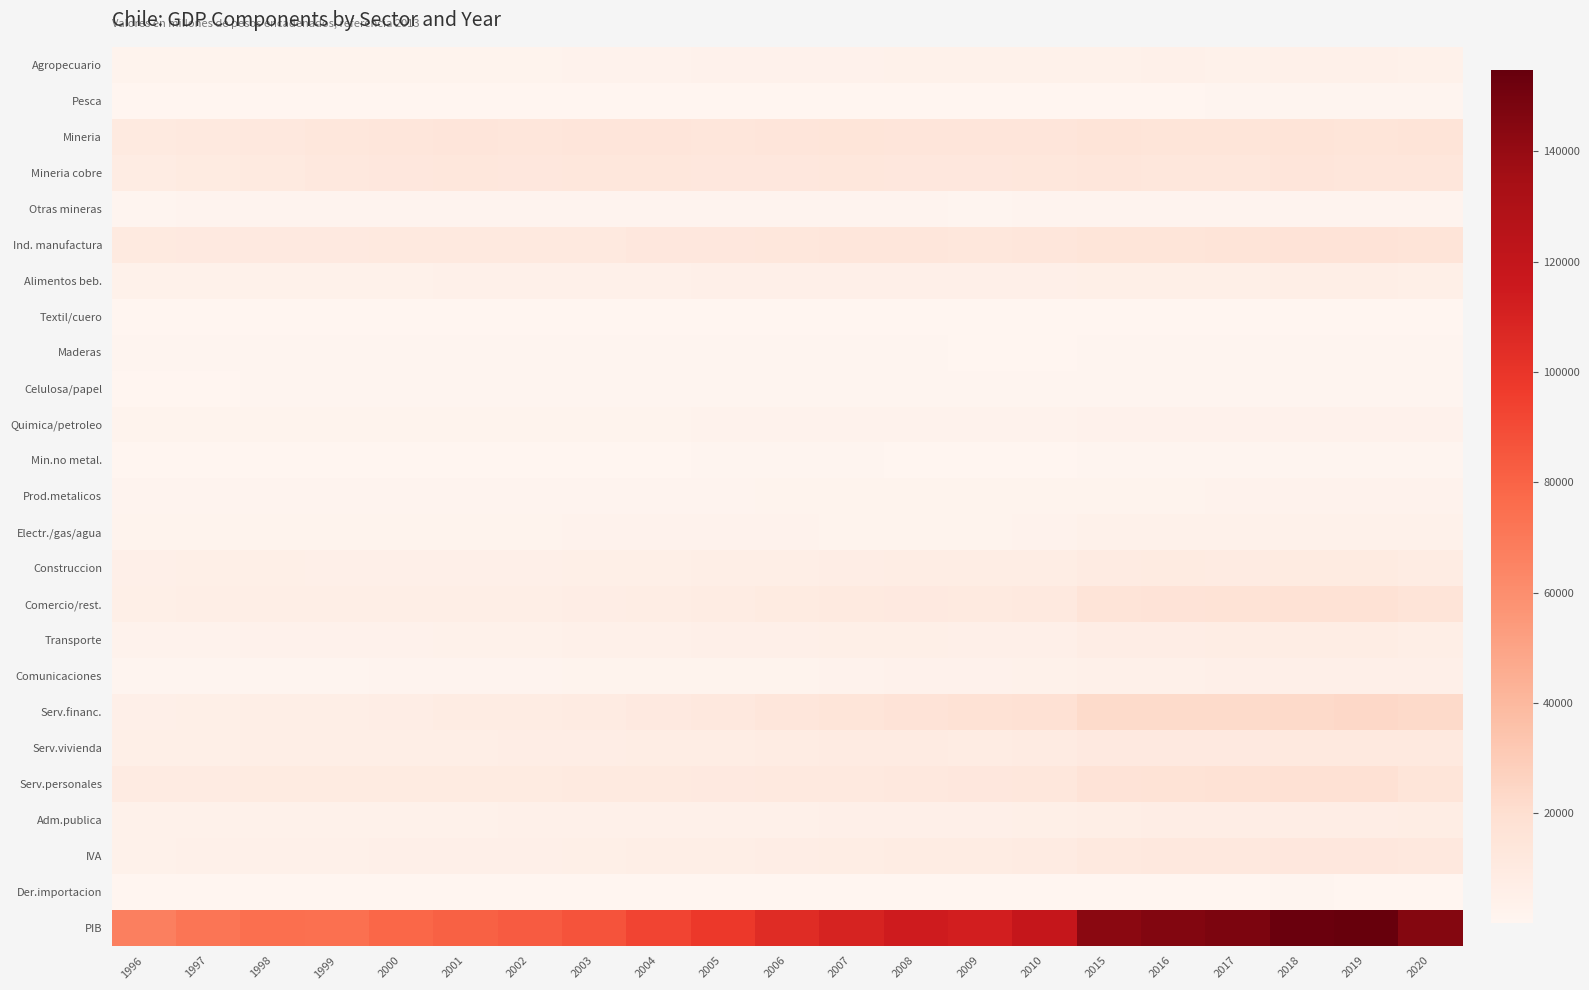

Reading left to right, list all the values displayed in this chart.

Agropecuario: 1996=2013	1997=2061	1998=2216	1999=2152	2000=2303	2001=2389	2002=2463	2003=2567	2004=2866	2005=3292	2006=3660	2007=3765	2008=3992	2009=3821	2010=3871	2015=4257	2016=4411	2017=4368	2018=4451	2019=4387	2020=4318
Pesca: 1996=346	1997=390	1998=366	1999=380	2000=408	2001=439	2002=483	2003=437	2004=536	2005=543	2006=518	2007=509	2008=576	2009=512	2010=501	2015=705	2016=662	2017=828	2018=866	2019=902	2020=826
Mineria: 1996=10079	1997=11139	1998=12209	1999=13368	2000=13932	2001=14416	2002=14021	2003=14391	2004=14625	2005=14016	2006=14262	2007=14648	2008=14126	2009=14062	2010=14461	2015=15361	2016=15001	2017=14812	2018=15584	2019=15088	2020=15282
Mineria cobre: 1996=8488	1997=9422	1998=10324	1999=11837	2000=12411	2001=12833	2002=12455	2003=12957	2004=13128	2005=12532	2006=12750	2007=13106	2008=12642	2009=12679	2010=12910	2015=13733	2016=13375	2017=13299	2018=14108	2019=13669	2020=13714
Otras mineras: 1996=1296	1997=1398	1998=1534	1999=1395	2000=1414	2001=1470	2002=1448	2003=1374	2004=1428	2005=1442	2006=1469	2007=1486	2008=1430	2009=1312	2010=1502	2015=1627	2016=1630	2017=1528	2018=1487	2019=1430	2020=1562
Ind. manufactura: 1996=9952	1997=10500	1998=10639	1999=10558	2000=11209	2001=11138	2002=11394	2003=11525	2004=12291	2005=12706	2006=13359	2007=13701	2008=13857	2009=13016	2010=13452	2015=15221	2016=15036	2017=15302	2018=15892	2019=15921	2020=15334
Alimentos beb.: 1996=3971	1997=4049	1998=4048	1999=4067	2000=4284	2001=4414	2002=4479	2003=4554	2004=4775	2005=5008	2006=5204	2007=5350	2008=5498	2009=5298	2010=5214	2015=6068	2016=5877	2017=6044	2018=6371	2019=6292	2020=6163
Textil/cuero: 1996=296	1997=305	1998=290	1999=273	2000=266	2001=234	2002=226	2003=229	2004=254	2005=273	2006=300	2007=279	2008=250	2009=254	2010=298	2015=359	2016=369	2017=376	2018=383	2019=367	2020=290
Maderas: 1996=836	1997=960	1998=950	1999=973	2000=1058	2001=1039	2002=1027	2003=1079	2004=1165	2005=1151	2006=1152	2007=961	2008=869	2009=665	2010=696	2015=821	2016=845	2017=839	2018=871	2019=855	2020=801
Celulosa/papel: 1996=727	1997=742	1998=768	1999=814	2000=862	2001=800	2002=865	2003=912	2004=1008	2005=927	2006=962	2007=1123	2008=1150	2009=1048	2010=1053	2015=1212	2016=1192	2017=1179	2018=1207	2019=1163	2020=1149
Quimica/petroleo: 1996=1956	1997=2129	1998=2198	1999=2220	2000=2391	2001=2374	2002=2459	2003=2449	2004=2532	2005=2661	2006=2899	2007=2942	2008=3068	2009=2925	2010=3090	2015=3416	2016=3401	2017=3441	2018=3551	2019=3690	2020=3427
Min.no metal.: 1996=581	1997=608	1998=614	1999=544	2000=599	2001=608	2002=622	2003=664	2004=744	2005=793	2006=798	2007=816	2008=741	2009=693	2010=733	2015=842	2016=898	2017=842	2018=874	2019=885	2020=827
Prod.metalicos: 1996=1475	1997=1613	1998=1707	1999=1628	2000=1742	2001=1774	2002=1778	2003=1665	2004=1849	2005=1944	2006=2016	2007=2227	2008=2327	2009=2181	2010=2414	2015=2494	2016=2464	2017=2576	2018=2617	2019=2705	2020=2640
Electr./gas/agua: 1996=2277	1997=2440	1998=2530	1999=2347	2000=2487	2001=2465	2002=2509	2003=2584	2004=2684	2005=2875	2006=3047	2007=2200	2008=2226	2009=2534	2010=2759	2015=3805	2016=3866	2017=4038	2018=4255	2019=4151	2020=4153
Construccion: 1996=5497	1997=5811	1998=5832	1999=5224	2000=5217	2001=5382	2002=5561	2003=5636	2004=5801	2005=6358	2006=6722	2007=7031	2008=7916	2009=7478	2010=7569	2015=9192	2016=9512	2017=9165	2018=9309	2019=9725	2020=8338
Comercio/rest.: 1996=5812	1997=6286	1998=6515	1999=6237	2000=6425	2001=6529	2002=6707	2003=7025	2004=7799	2005=8567	2006=9446	2007=10097	2008=10772	2009=10065	2010=11532	2015=15803	2016=16025	2017=16606	2018=17203	2019=17234	2020=15797
Transporte: 1996=2625	1997=3027	1998=3268	1999=3328	2000=3659	2001=3849	2002=4215	2003=4669	2004=4834	2005=5056	2006=5375	2007=5619	2008=5732	2009=5081	2010=5495	2015=7049	2016=7315	2017=7407	2018=7586	2019=7742	2020=6362
Comunicaciones: 1996=849	1997=1020	1998=1149	1999=1291	2000=1459	2001=1665	2002=1846	2003=2027	2004=2238	2005=2395	2006=2519	2007=2870	2008=3321	2009=3356	2010=3832	2015=4676	2016=4847	2017=5015	2018=5374	2019=5524	2020=5554
Serv.financ.: 1996=5241	1997=5680	1998=6321	1999=6582	2000=7335	2001=7994	2002=8522	2003=9088	2004=10458	2005=11803	2006=13451	2007=15221	2008=16395	2009=17054	2010=17888	2015=22237	2016=22304	2017=22011	2018=22791	2019=23677	2020=23069
Serv.vivienda: 1996=5693	1997=6012	1998=6207	1999=6349	2000=6429	2001=6748	2002=6898	2003=7309	2004=7543	2005=7868	2006=8055	2007=8632	2008=8787	2009=8540	2010=8760	2015=10552	2016=10679	2017=10987	2018=11396	2019=11562	2020=11309
Serv.personales: 1996=8627	1997=9087	1998=9256	1999=9303	2000=9506	2001=9664	2002=9667	2003=9806	2004=10232	2005=10633	2006=11092	2007=11572	2008=12011	2009=12429	2010=12933	2015=15882	2016=16822	2017=17270	2018=18099	2019=17995	2020=15241
Adm.publica: 1996=3990	1997=4045	1998=4109	1999=4170	2000=4231	2001=4303	2002=4388	2003=4475	2004=4575	2005=4745	2006=4901	2007=5072	2008=5202	2009=5490	2010=5655	2015=6604	2016=6823	2017=6935	2018=7010	2019=7189	2020=7415
IVA: 1996=4327	1997=4706	1998=4965	1999=4842	2000=5120	2001=5257	2002=5397	2003=5648	2004=6194	2005=6770	2006=7283	2007=7880	2008=8277	2009=8046	2010=9010	2015=11505	2016=11747	2017=12176	2018=12672	2019=12809	2020=11972
Der.importacion: 1996=142	1997=160	1998=171	1999=146	2000=166	2001=172	2002=175	2003=195	2004=239	2005=295	2006=339	2007=411	2008=476	2009=397	2010=532	2015=634	2016=643	2017=696	2018=748	2019=663	2020=626
PIB: 1996=66654	1997=71555	1998=74746	1999=74360	2000=78334	2001=80927	2002=83438	2003=86863	2004=93100	2005=98494	2006=104719	2007=109866	2008=113737	2009=111987	2010=118555	2015=143475	2016=145801	2017=147852	2018=153419	2019=154766	2020=145498